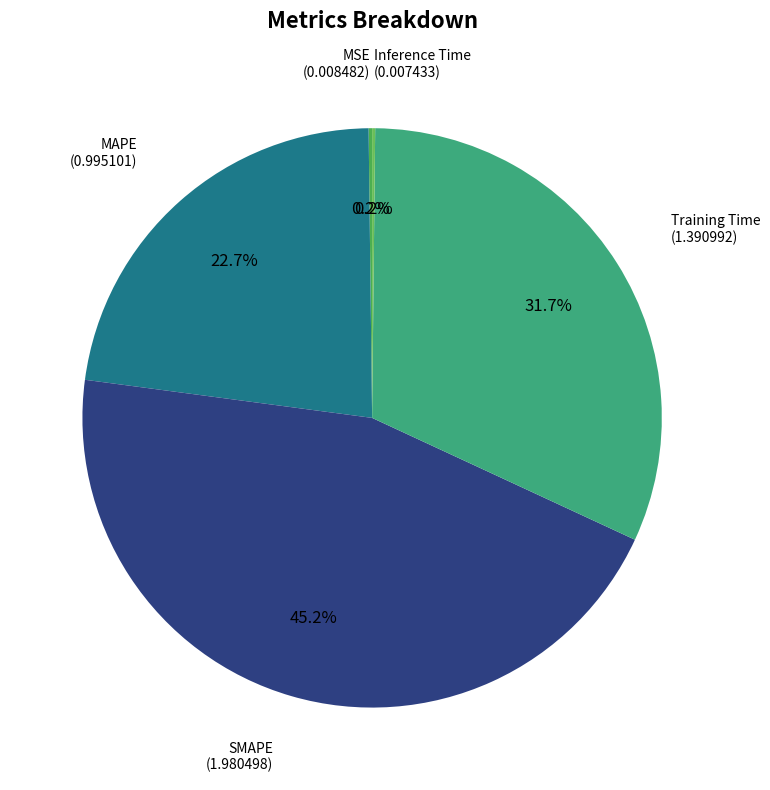

Which category has the biggest portion of the pie?

SMAPE